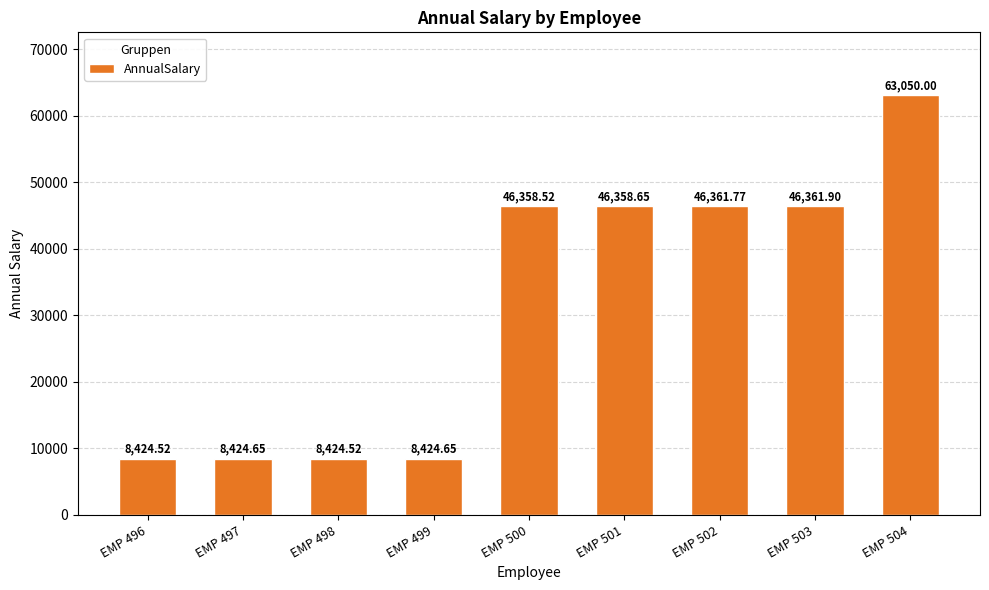

Where is the data nearest to the value 35737?

EMP 500